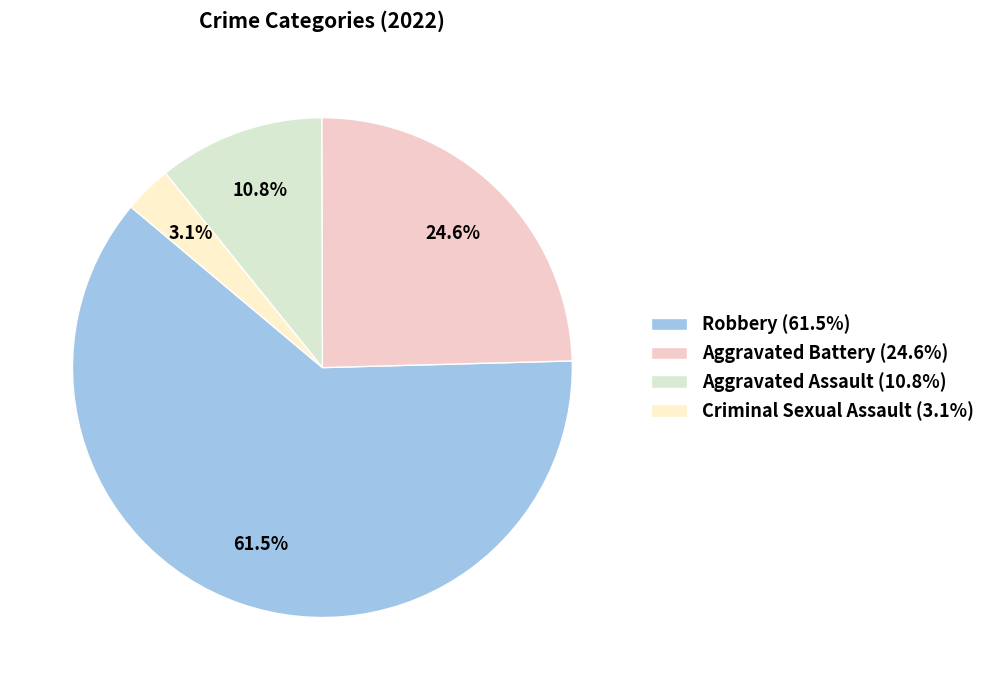

Is there any slice that represents more than half of the pie?

Yes